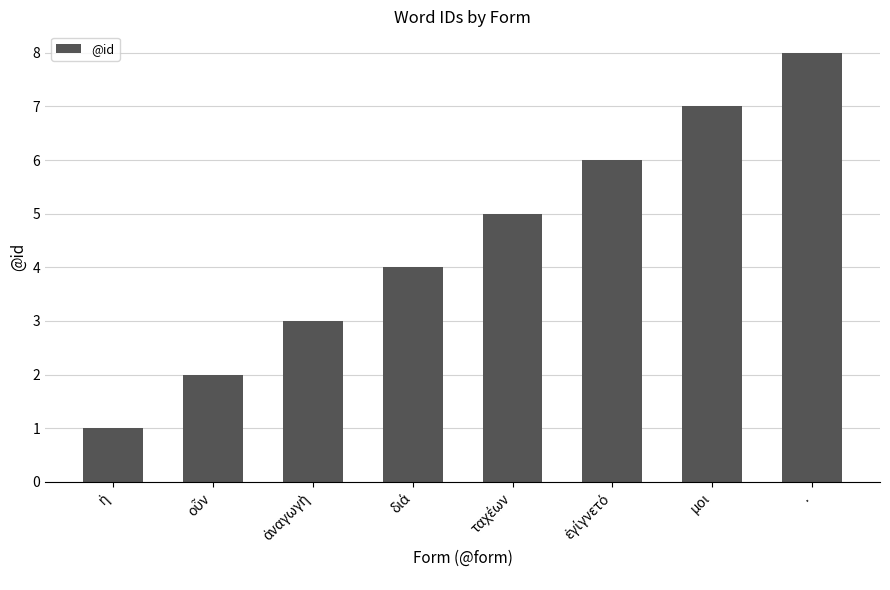

What is the ratio of the value at . to the value at μοι?

1.1